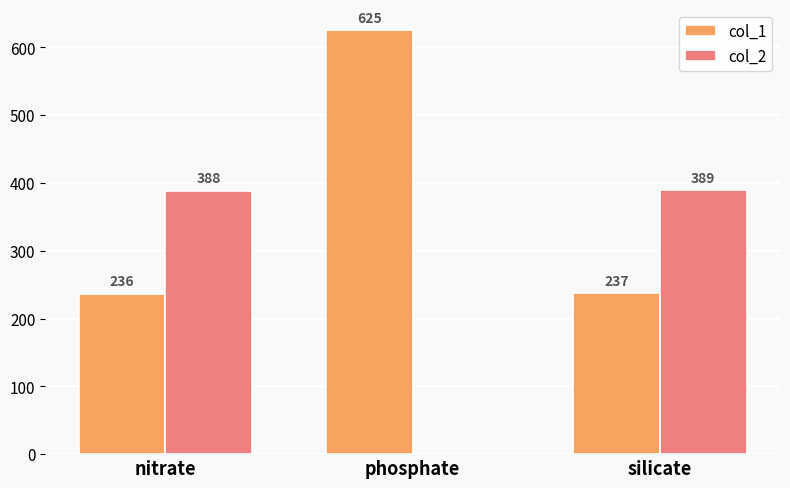

How many positive values does the col_2 series have?

2